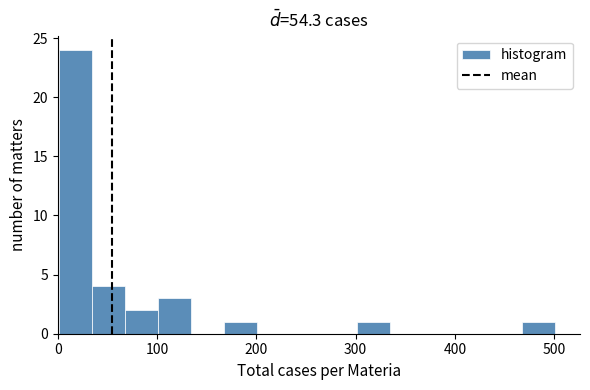

Around what value on the x-axis is the tallest bar? Give the approximate position of its centre, as read against the axis.

20